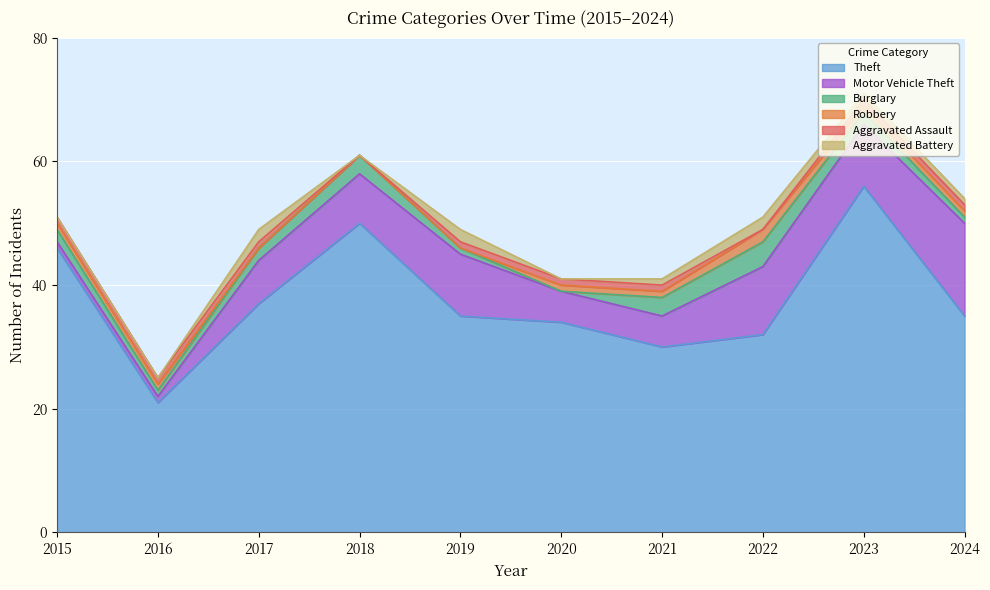

At which label is Aggravated Battery closest to 1?

2021